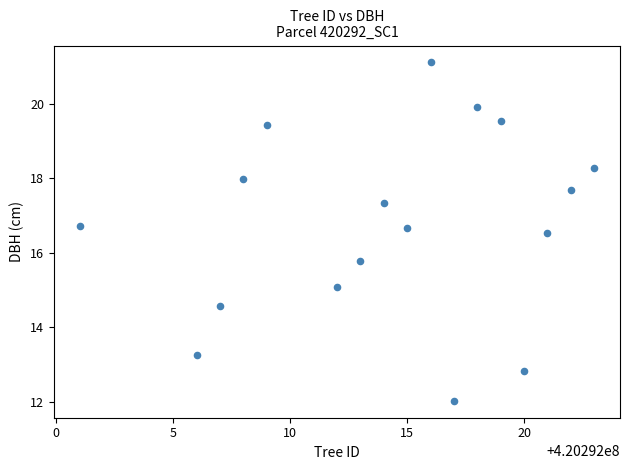

What Y value in the scatter plot is closest to 16?

15.8